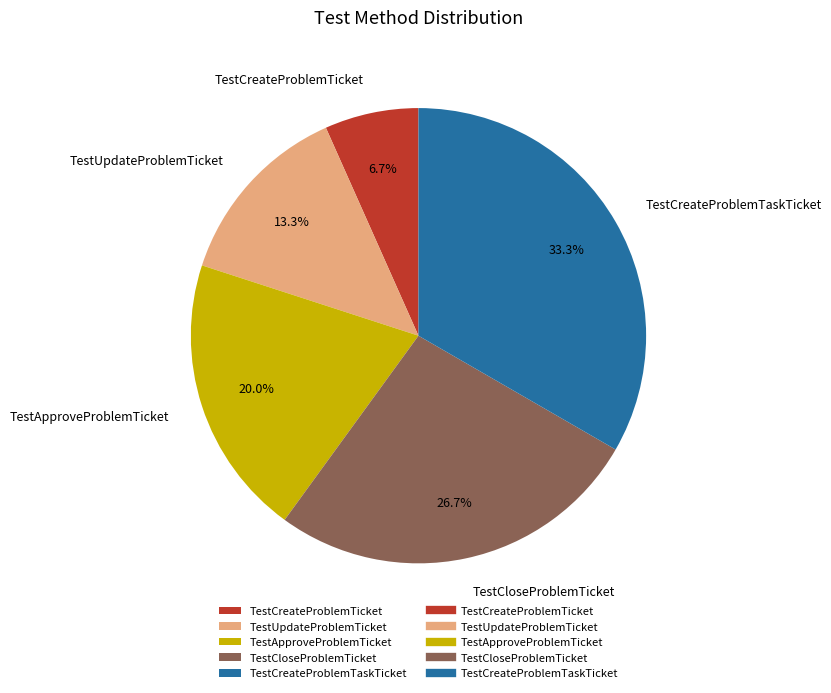

Do TestApproveProblemTicket and TestCreateProblemTaskTicket together represent more than half of the pie?

Yes